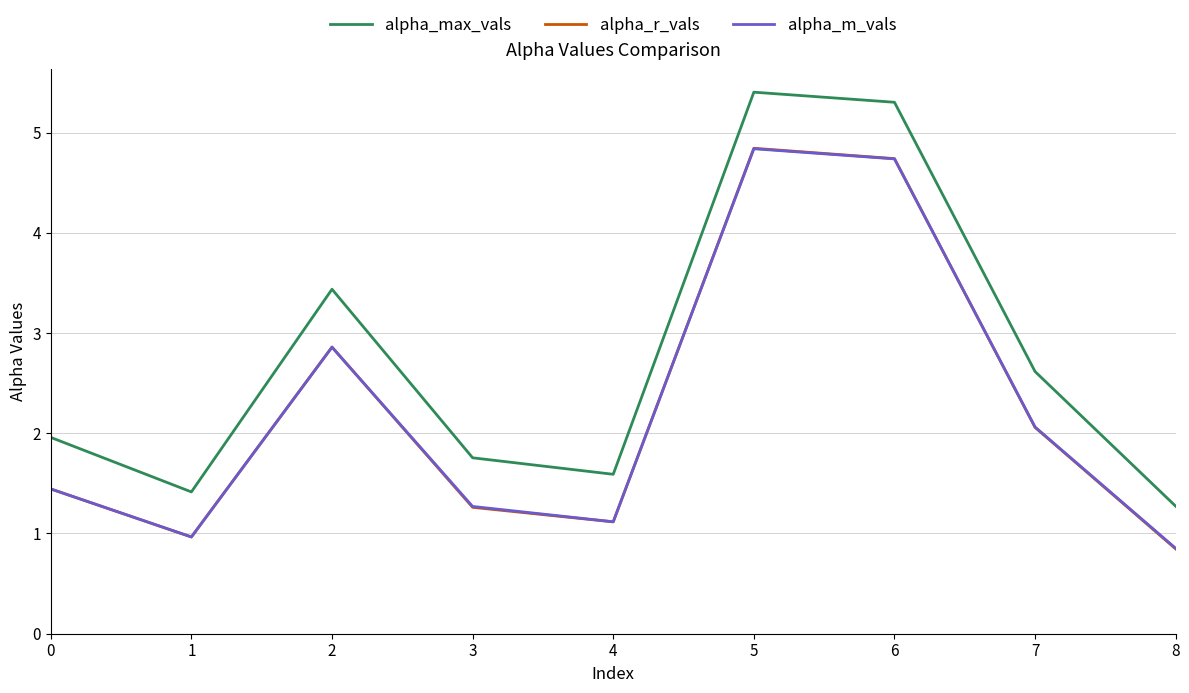

True or false: alpha_r_vals and alpha_max_vals cross at least once.

False